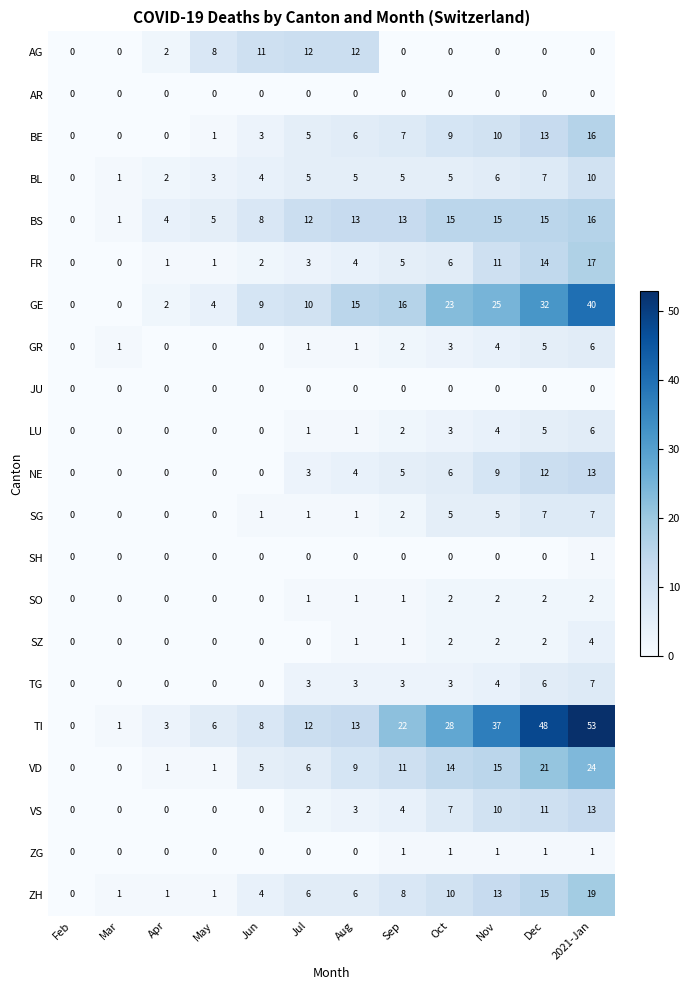

Read the VS value at Oct, to the nearest 5.

5